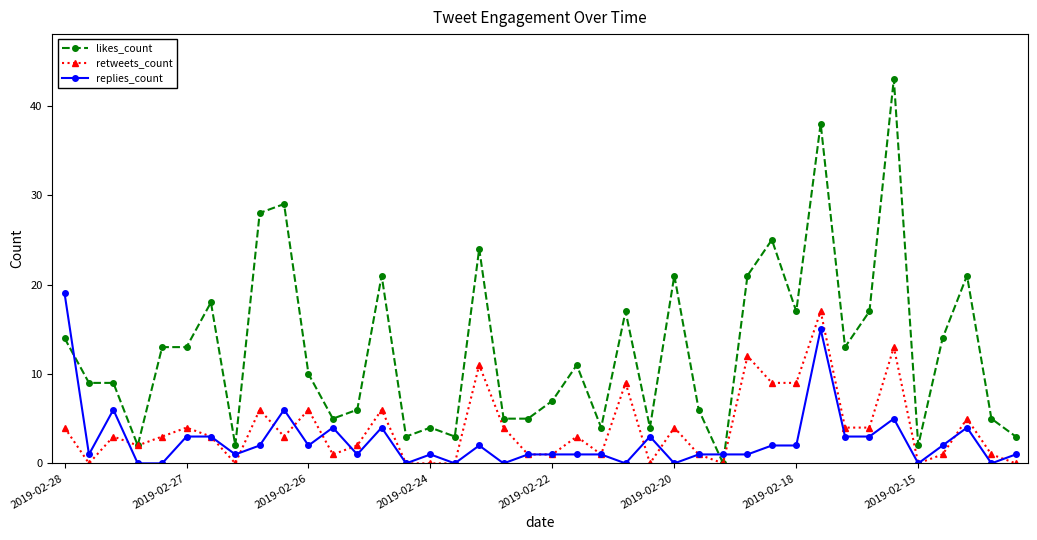

How many lines are shown in the chart?

3